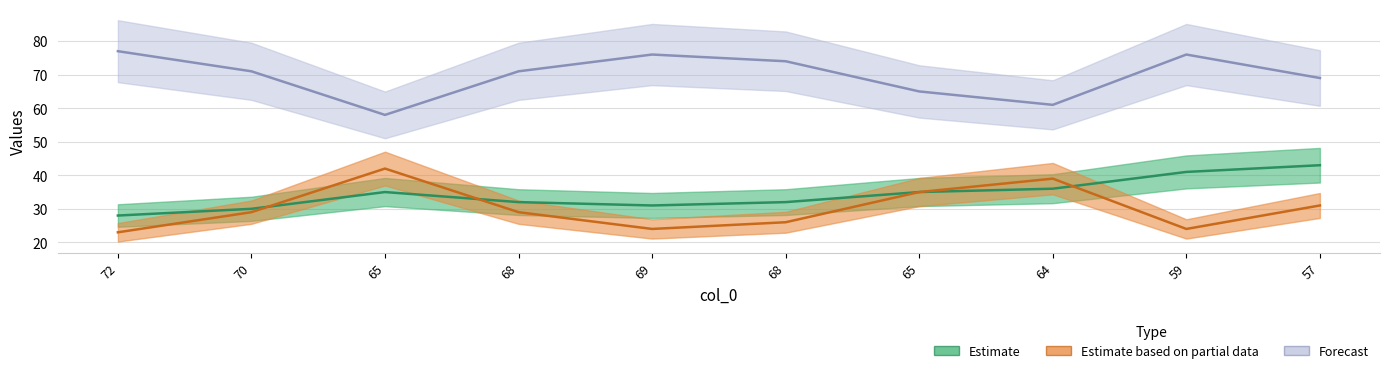

What is the sum of the col_2 values at 65 and 72?

142